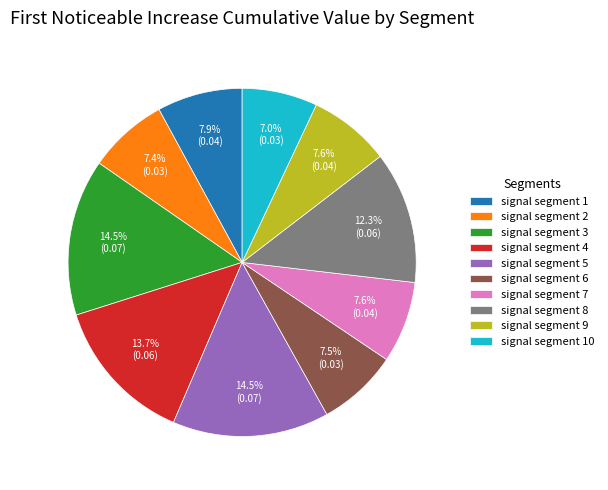

Count the number of slices in the pie.

10